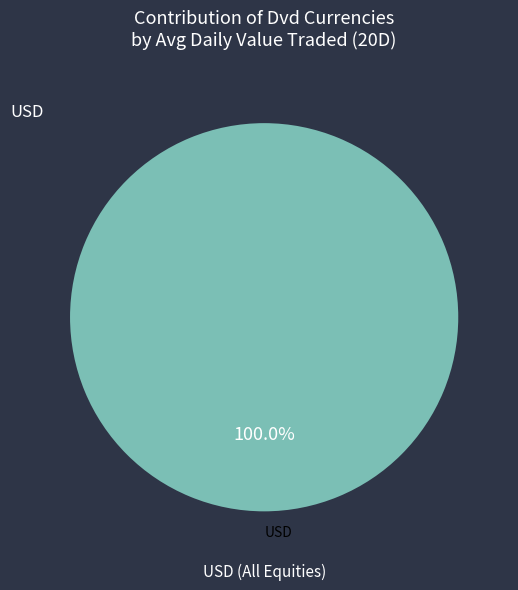

Is there any slice that represents more than half of the pie?

No